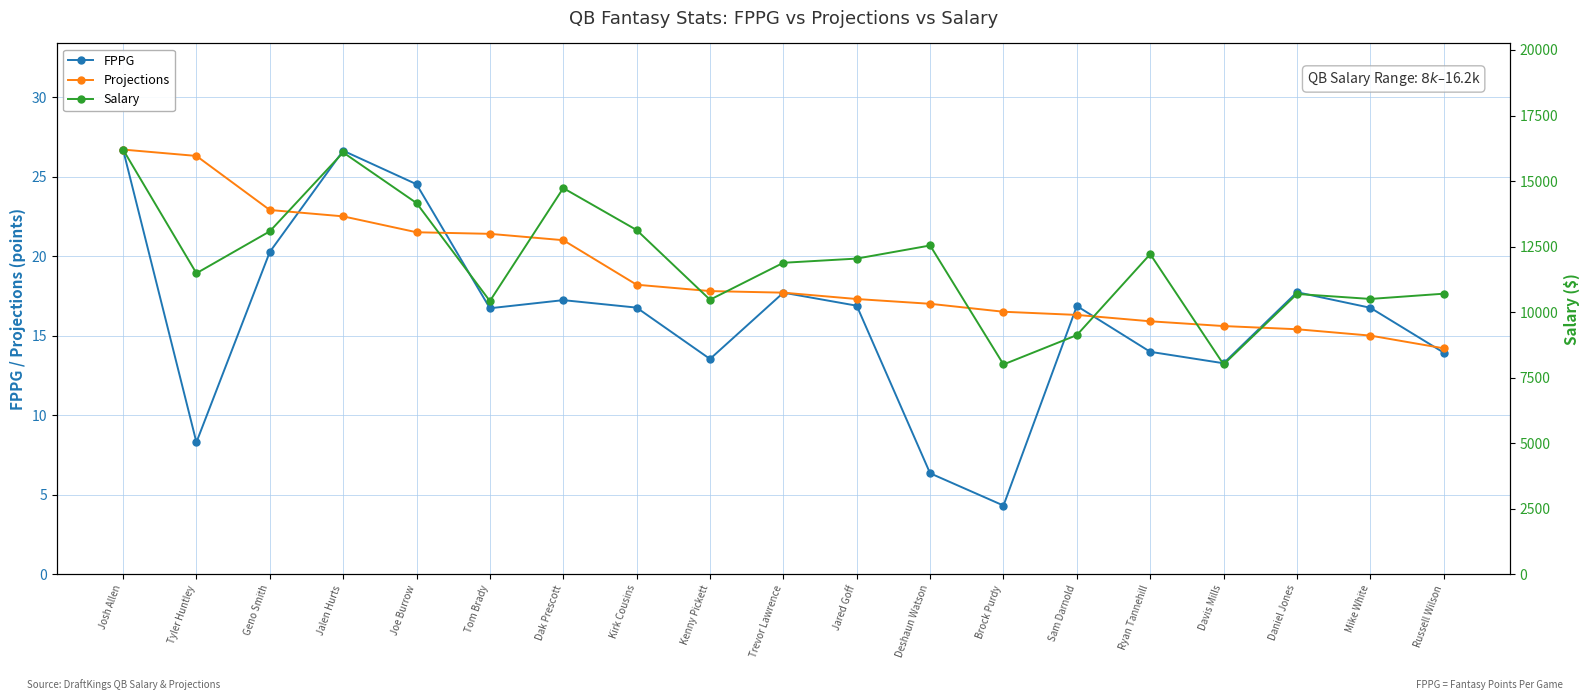

What is the sum of the FPPG values at Daniel Jones and Kenny Pickett?

31.3